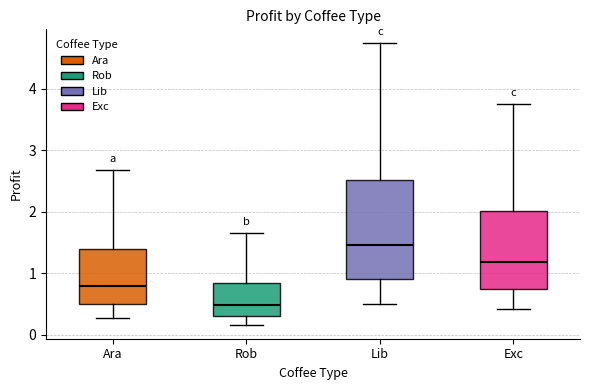

Where is the lower edge of the box for Rob on the y-axis? The values are not printed on the chart, so give them approximately, as read against the axis.

0.3